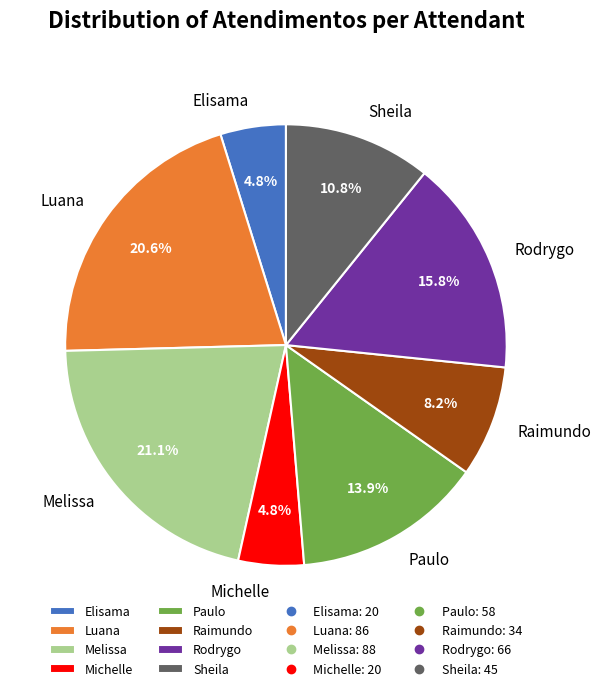

Is the sum of Michelle and Elisama greater than half?

No